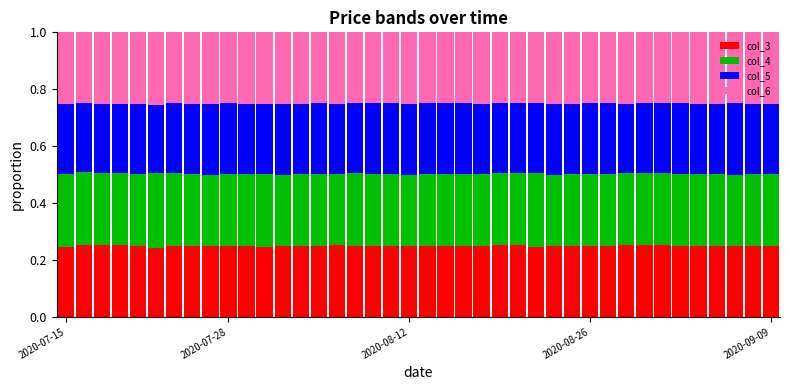

Rank the series by their maximum value, from highest to lowest.

col_4, col_6, col_3, col_5